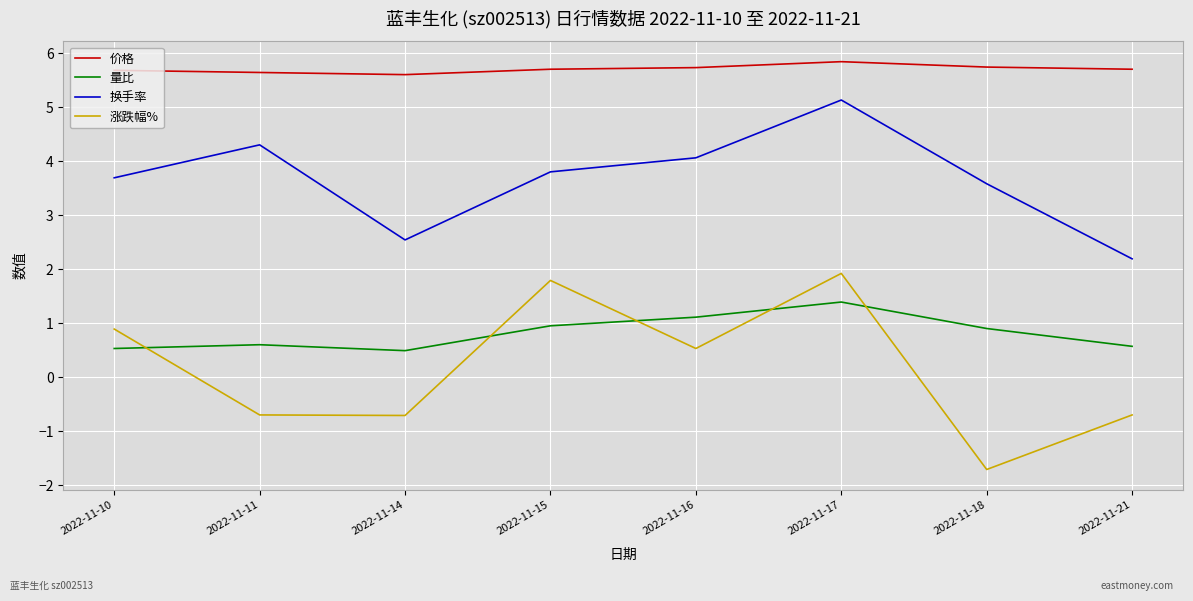

What is the average value of the 涨跌幅% series?

0.2